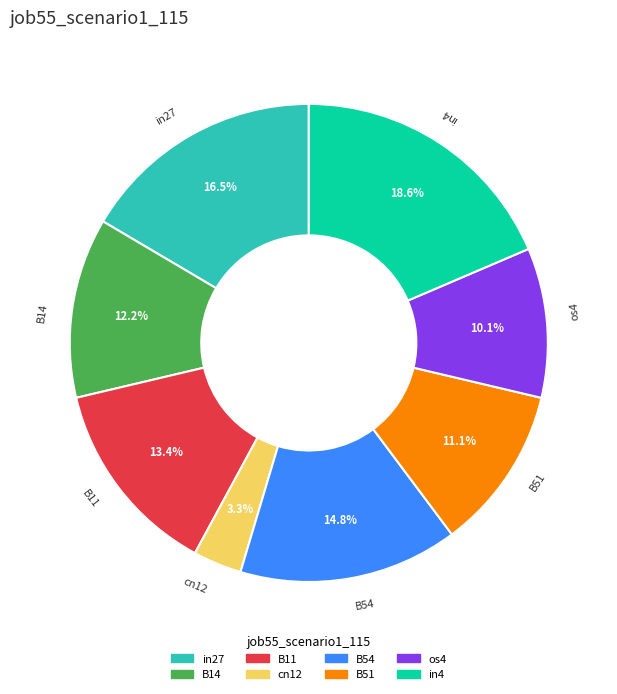

Does any single category account for the majority?

No